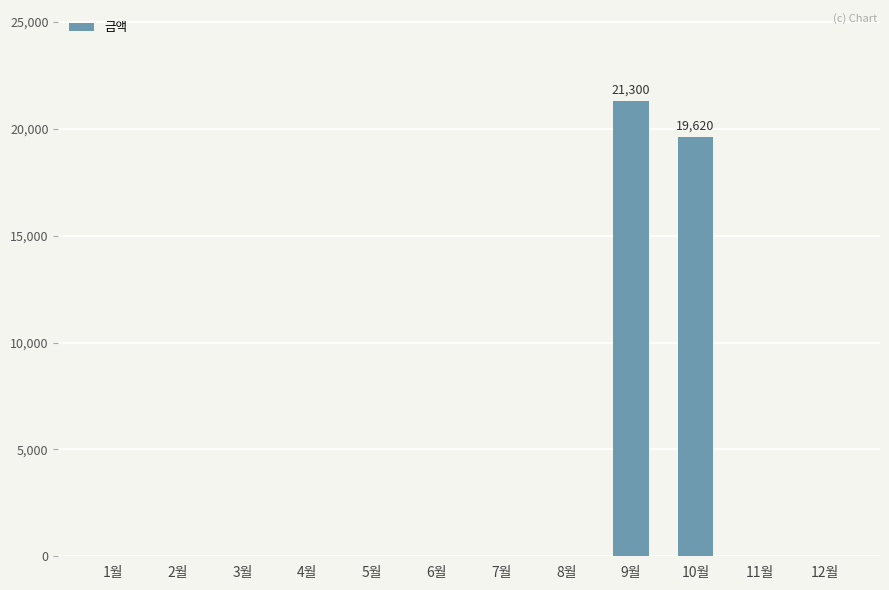

Is it true that the value at 9월 is 21300?

True